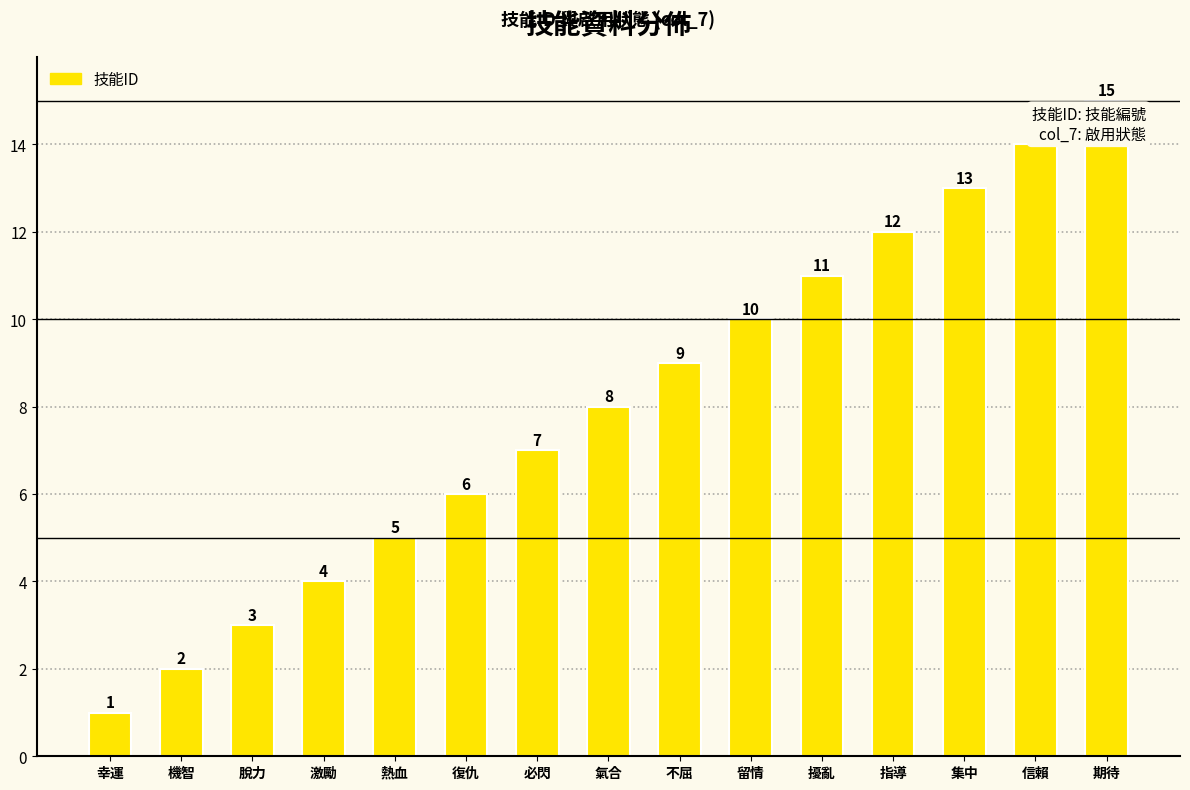

Approximately how many times larger is the value at 機智 compared to 期待?

0.1